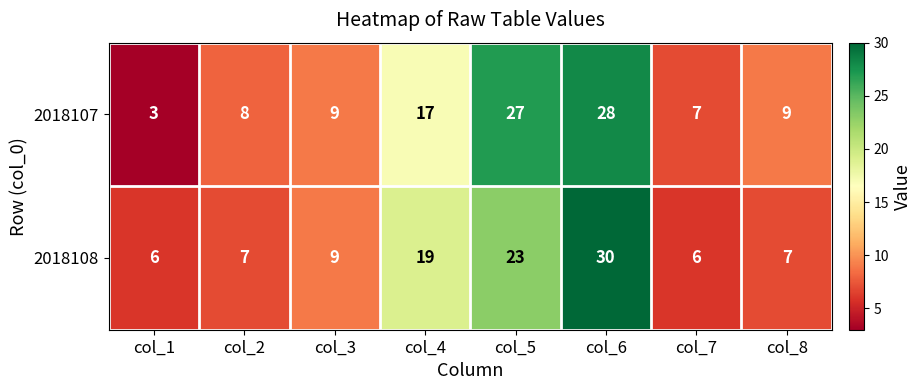

Which series has the largest range (max minus min)?

2018107